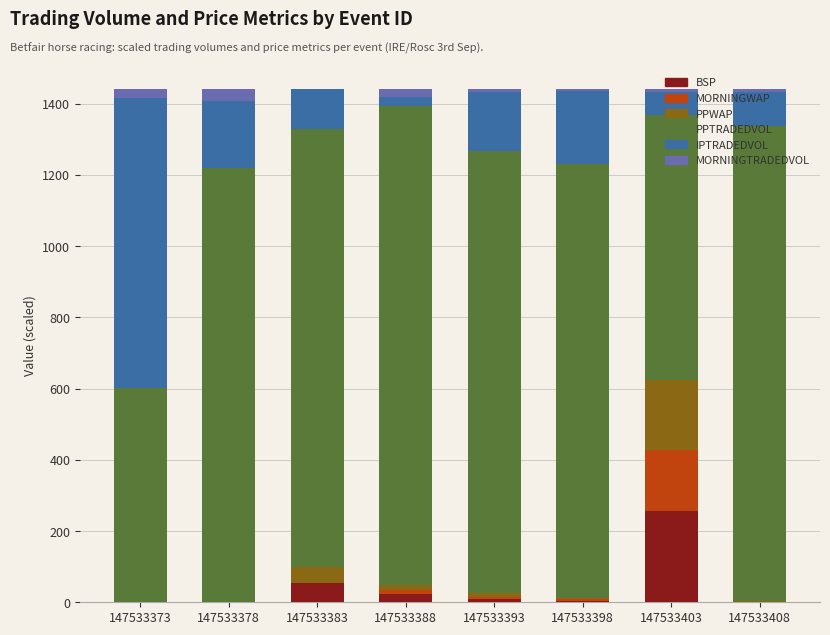

Which category has the highest value in the BSP series?

147533403